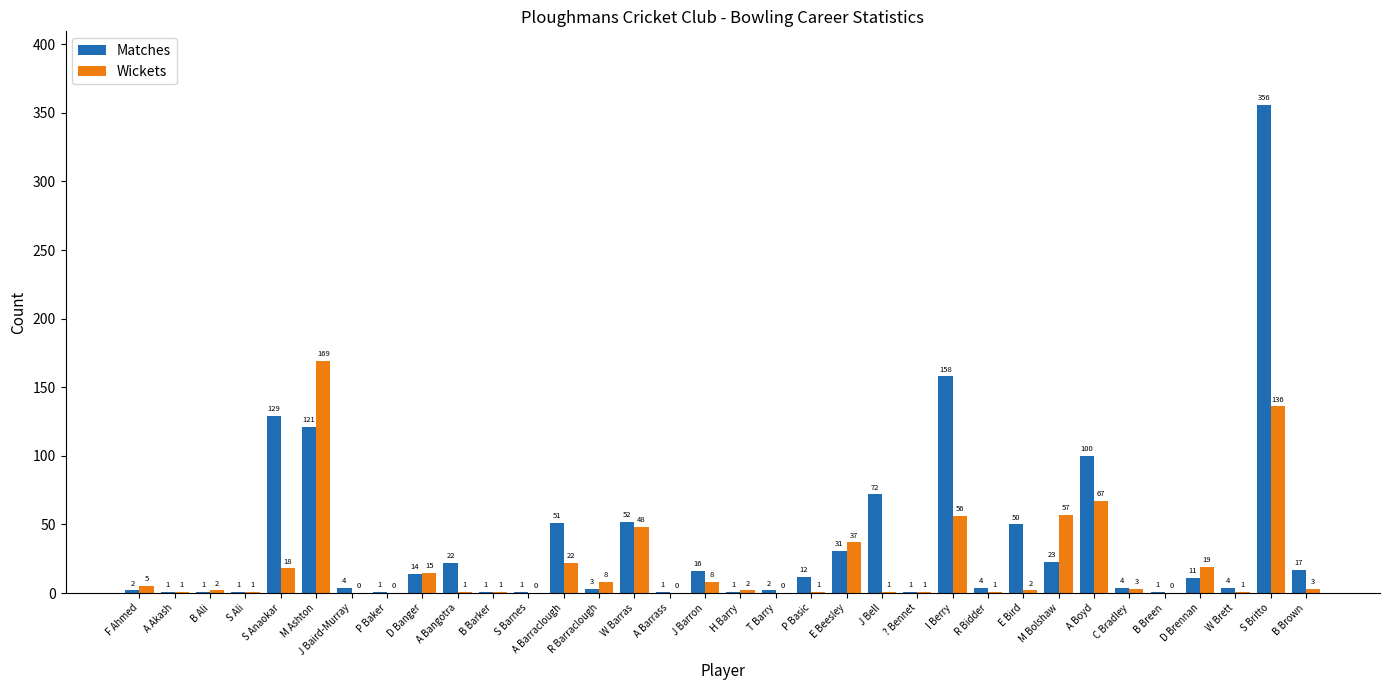

What is the difference between the Matches values at S Anaokar and T Barry?

127